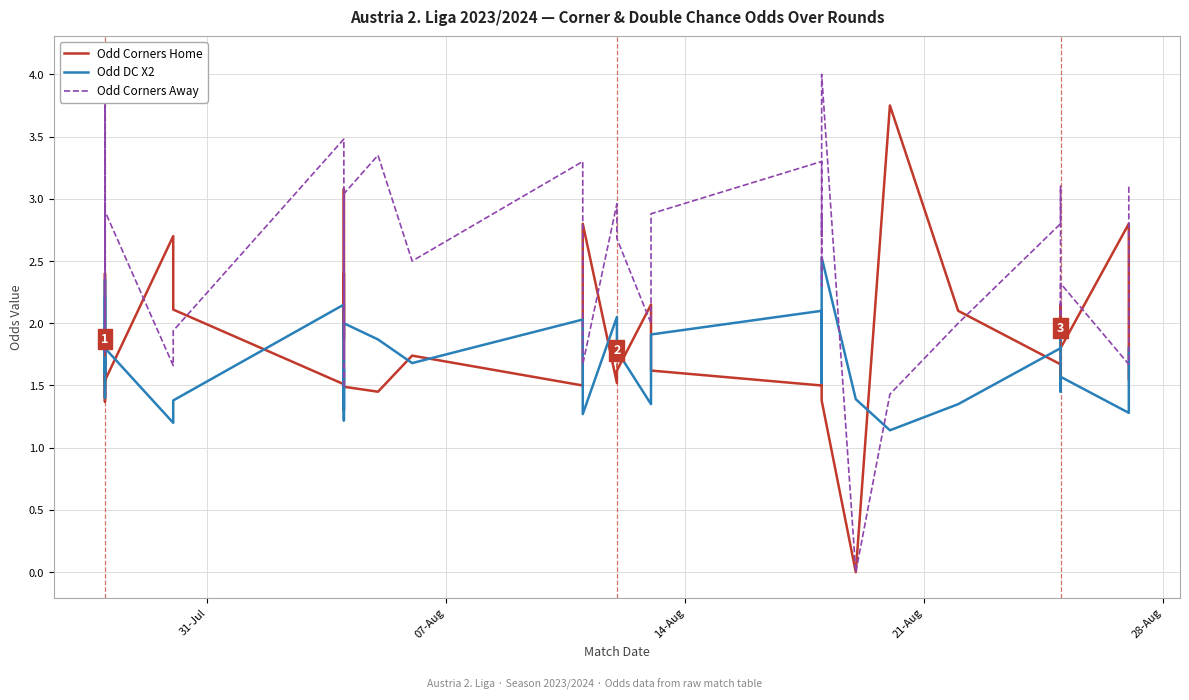

At how many categories does at least one series exceed 0?

40